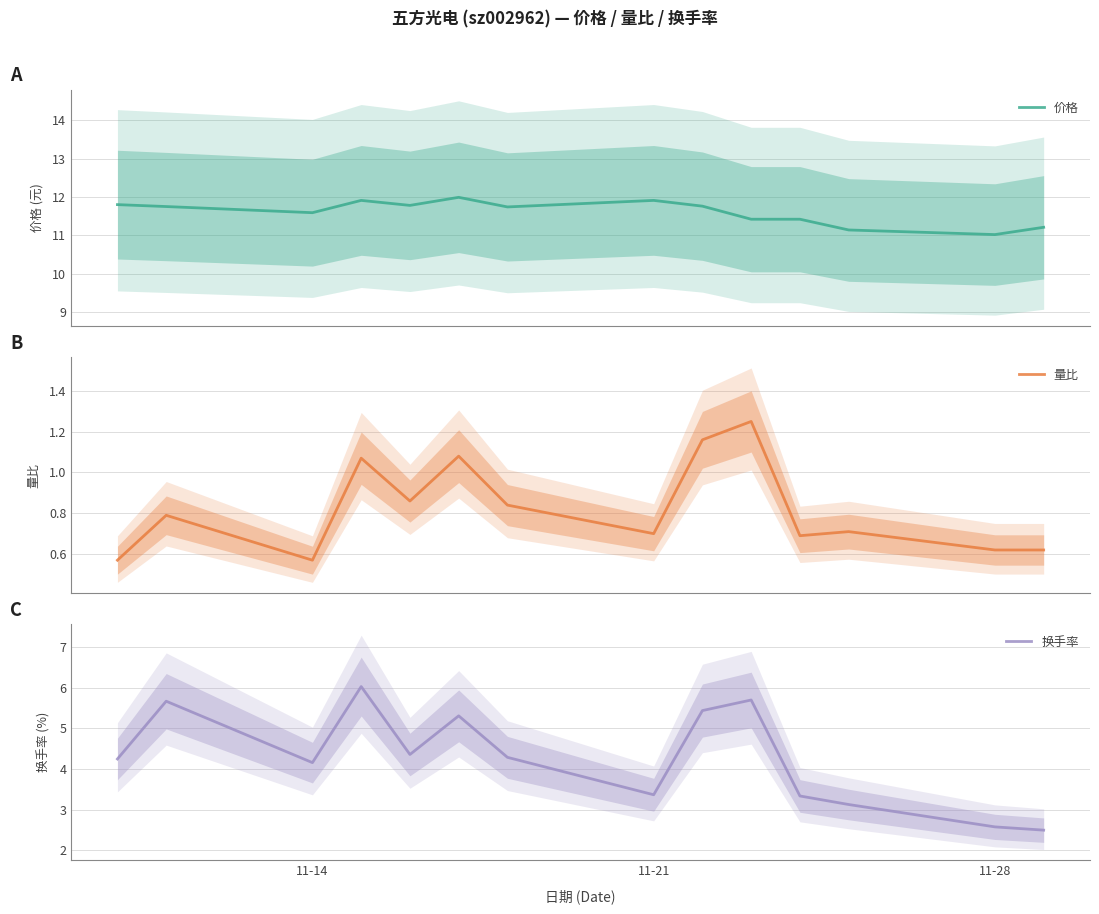

Reading left to right, what are all the values shown in this chart?

价格: 11.8	11.8	11.6	11.9	11.8	12.0	11.7	11.9	11.8	11.4	11.4	11.1	11.0	11.2
量比: 0.6	0.8	0.6	1.1	0.9	1.1	0.8	0.7	1.2	1.2	0.7	0.7	0.6	0.6
换手率: 4.2	5.7	4.2	6.0	4.4	5.3	4.3	3.4	5.4	5.7	3.3	3.1	2.6	2.5